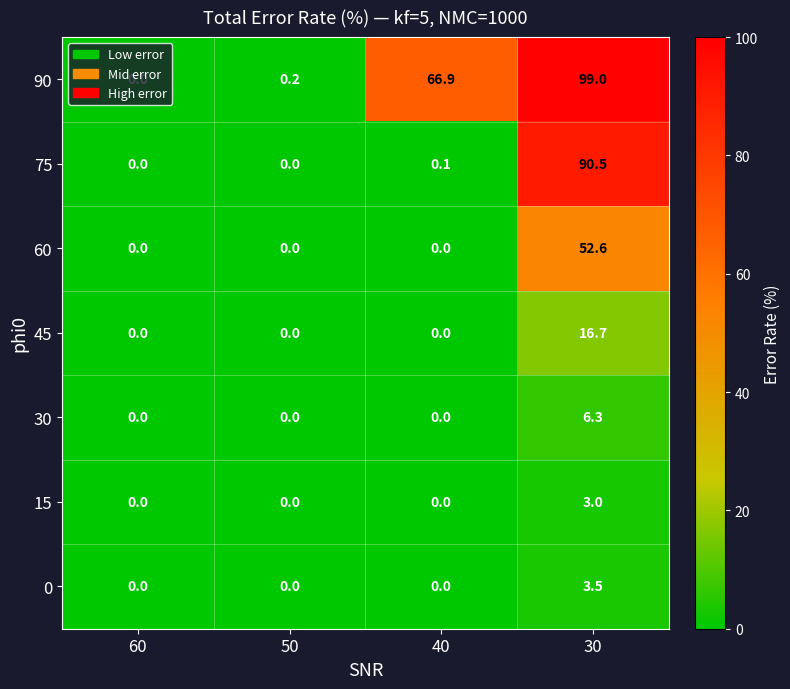

The 30 series shows 0.0 at 50. True or false?

True